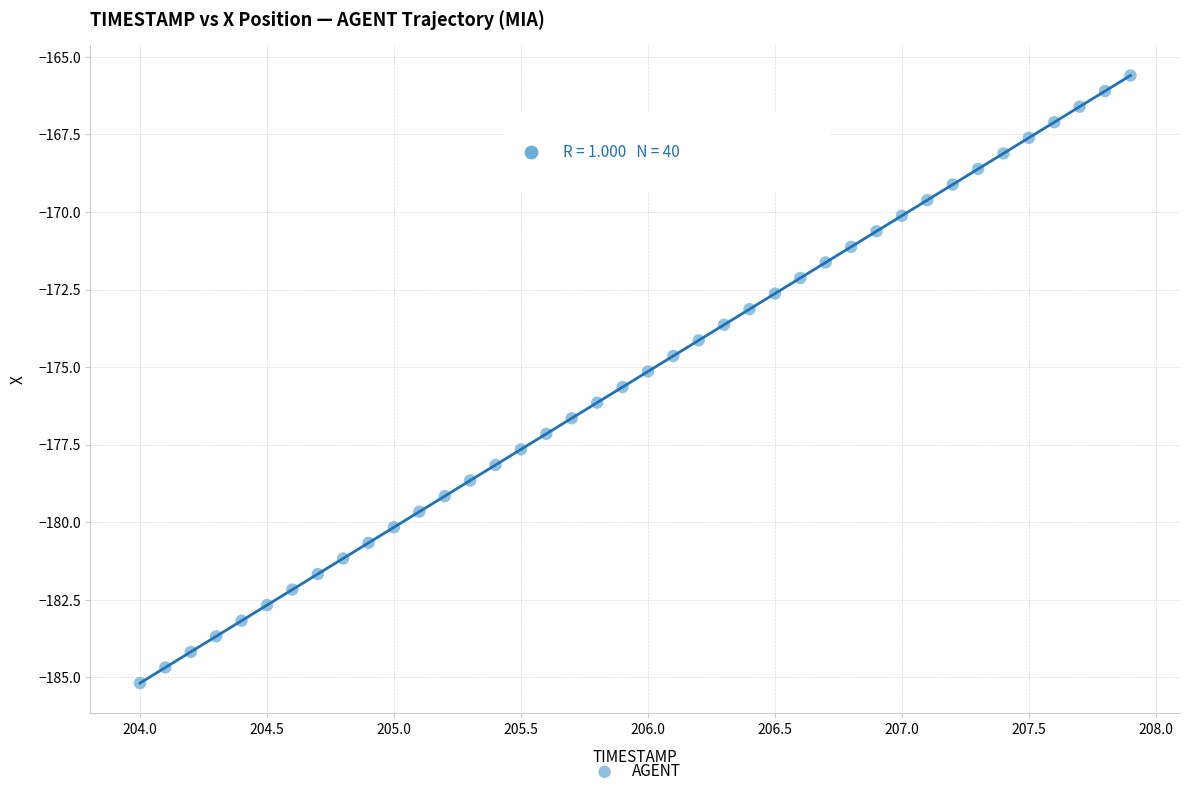

What is the range of X values (max minus min)?

3.9